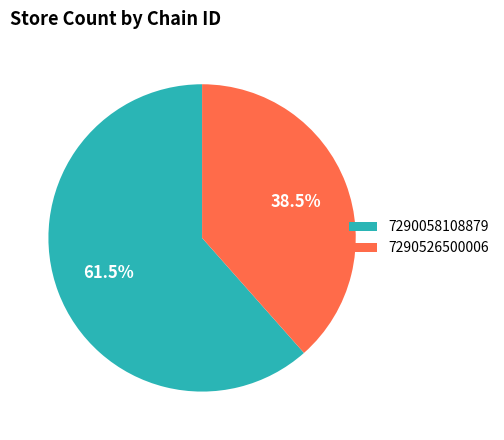

What is the total percentage of 7290058108879 and 7290526500006?

100.0%